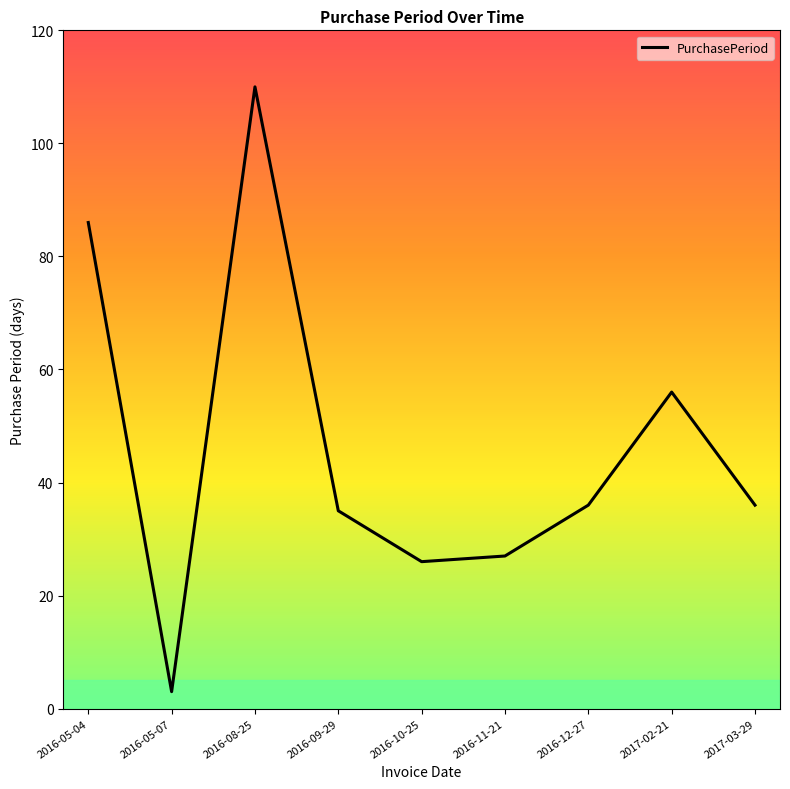

How many values are below 36?

4